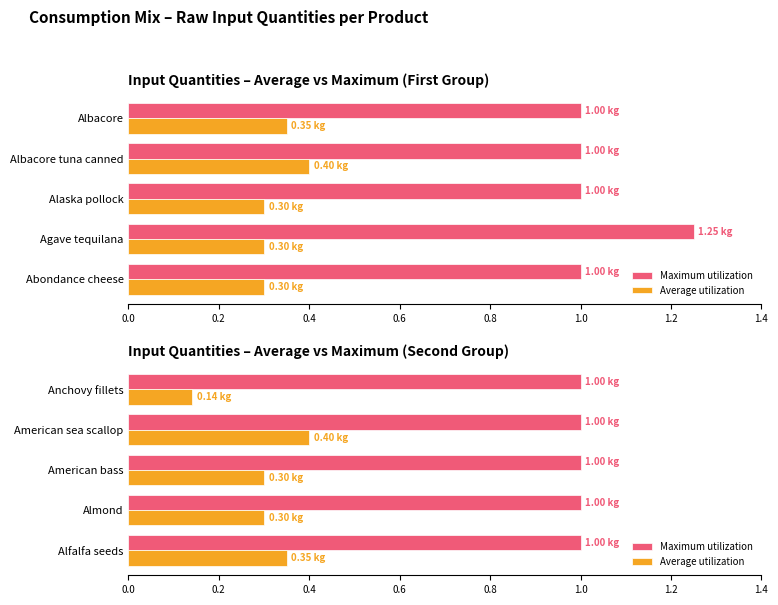

What is the difference between the highest and lowest values at 0.8?

0.2